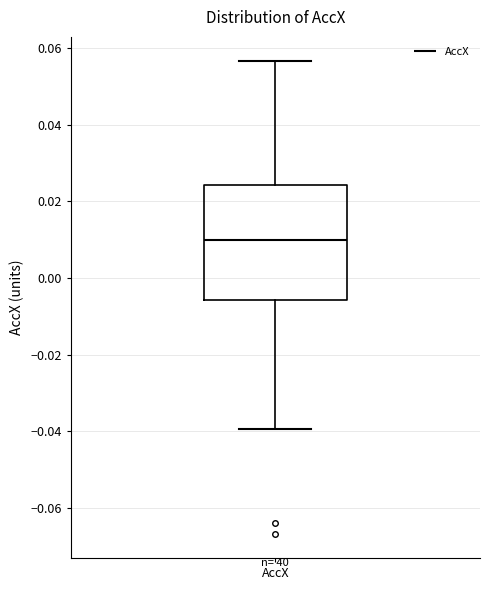

Transcribe this box plot: give where the median line is, the range the box spans, and where the two whiskers end, as read against the y-axis. The values are not printed on the chart, so give them approximately, as read against the axis.

median 0.010, box -0.006 to 0.024, whiskers -0.040 to 0.056